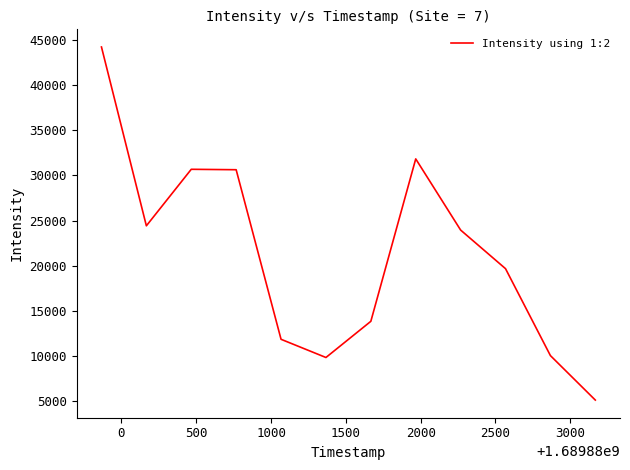

What is the difference between the maximum and minimum values?

39059.1